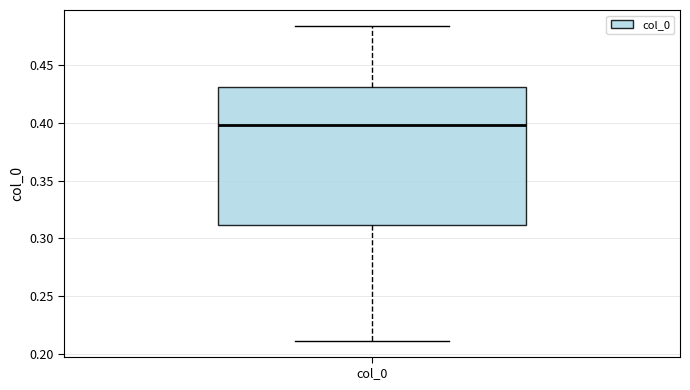

Where is the lower edge of the box for col_0 on the y-axis? The values are not printed on the chart, so give them approximately, as read against the axis.

0.310